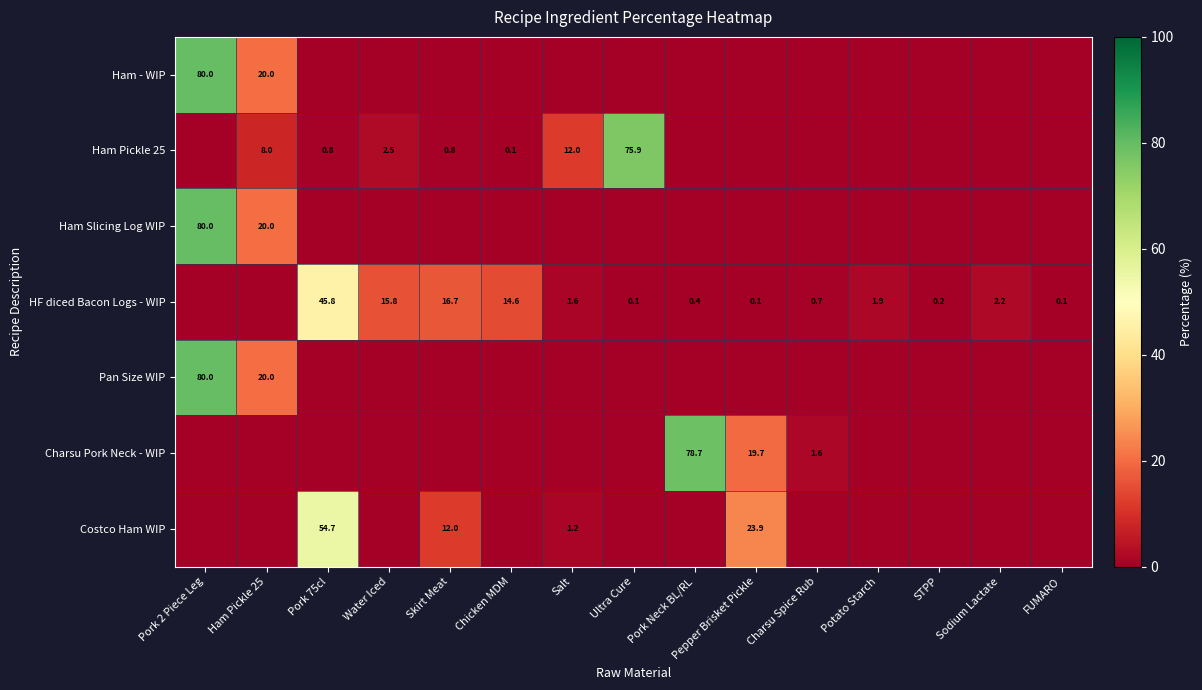

True or false: HF diced Bacon Logs - WIP has a value of 2.8 at Potato Starch.

False